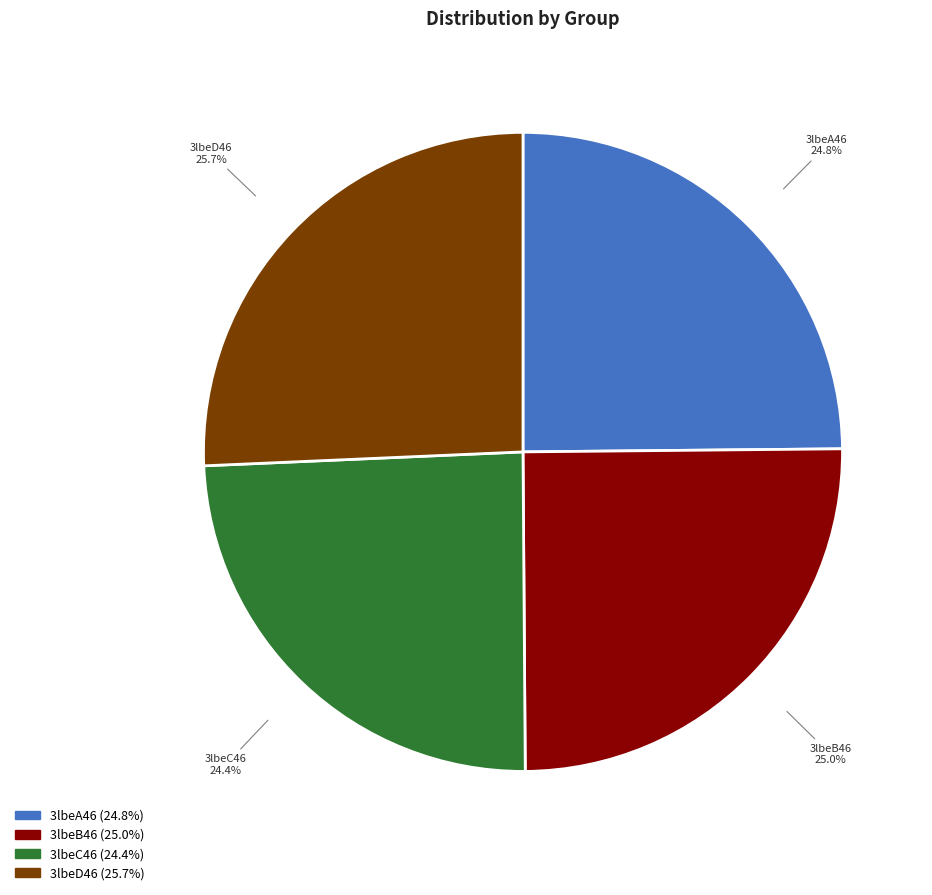

Is there any slice that represents more than half of the pie?

No